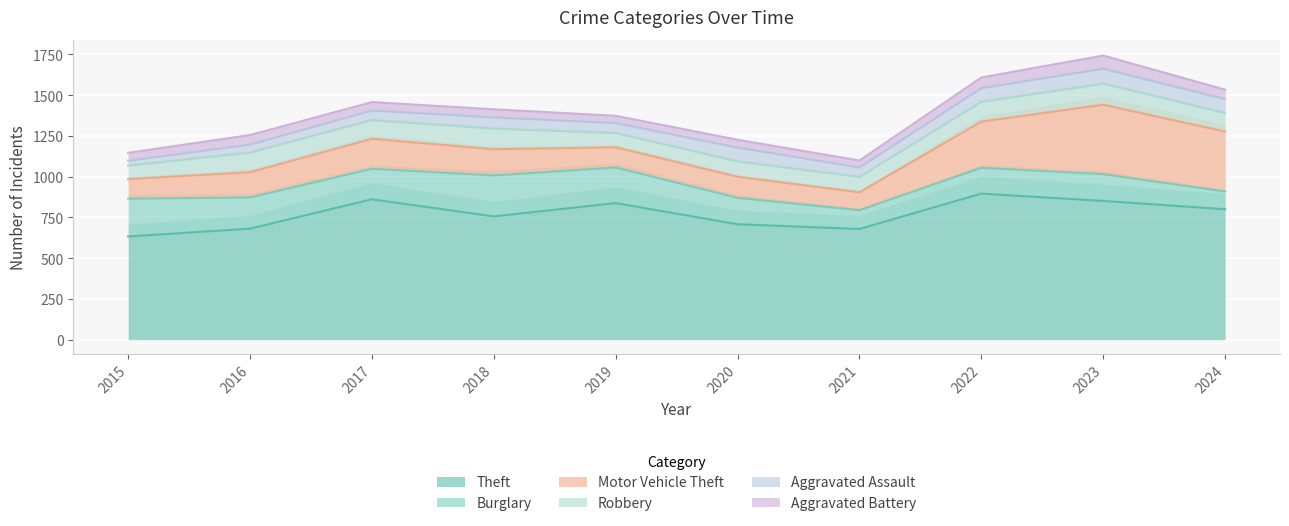

Which category has the highest value across all series?

2022